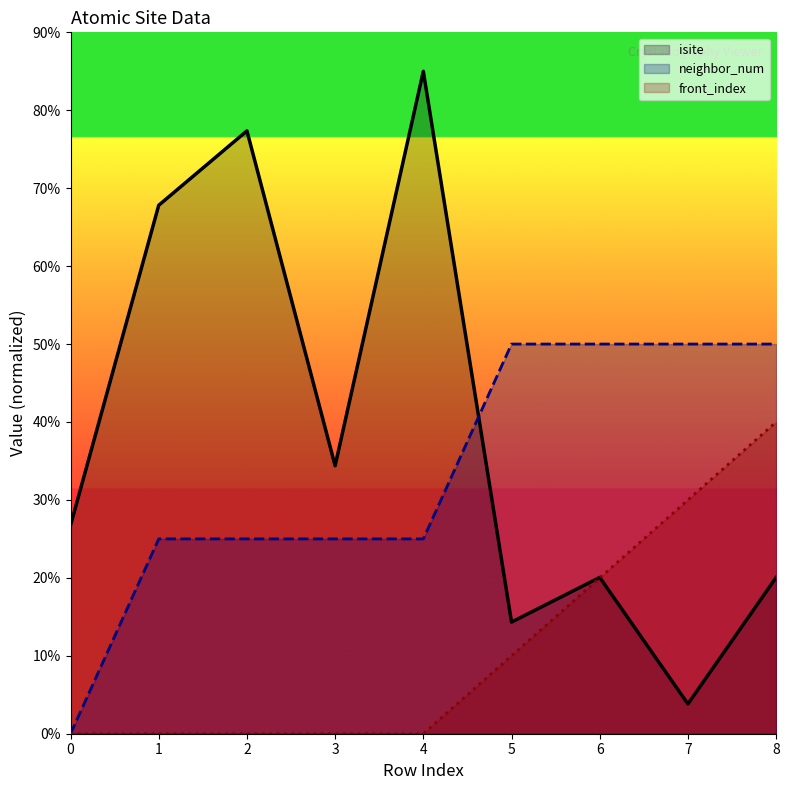

What is the average value of the neighbor_num series?

33.3